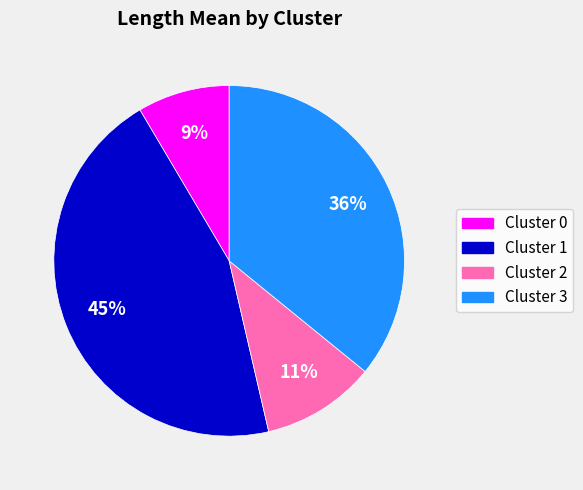

Between Cluster 3 and Cluster 2, which is larger?

Cluster 3